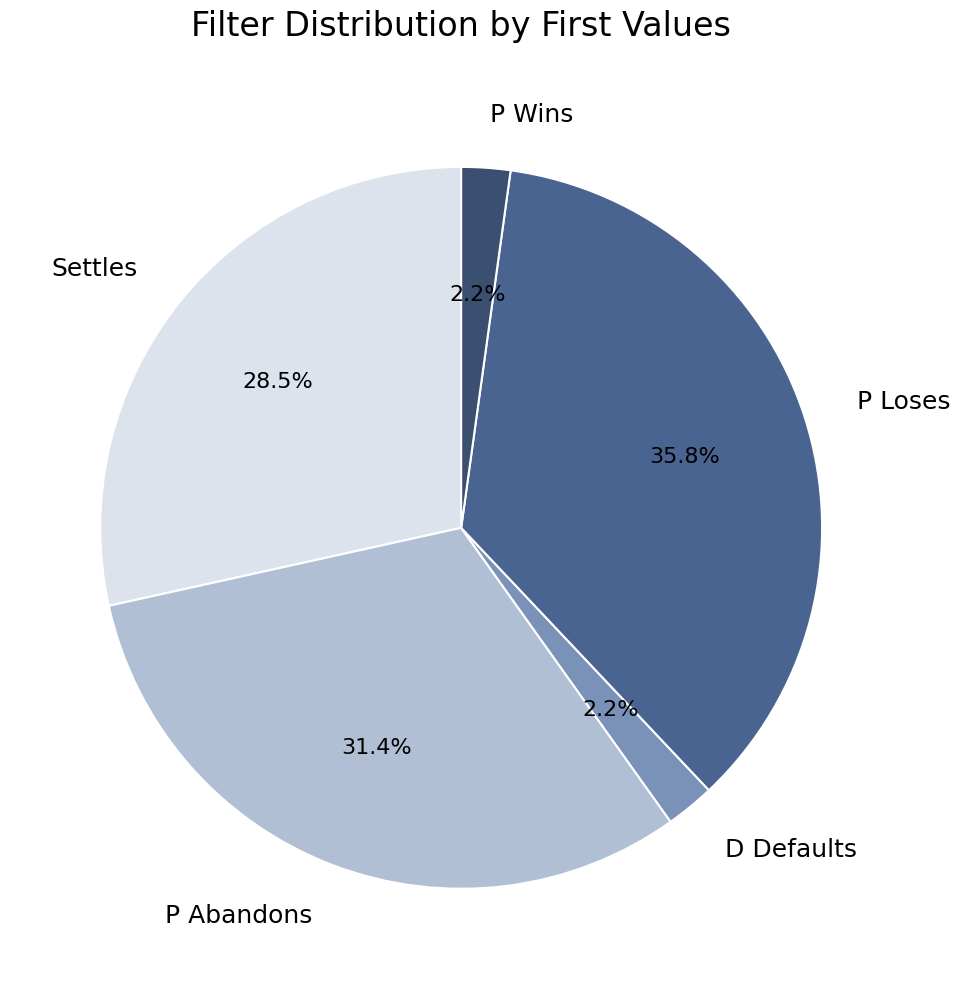

How many segments does this pie chart have?

5